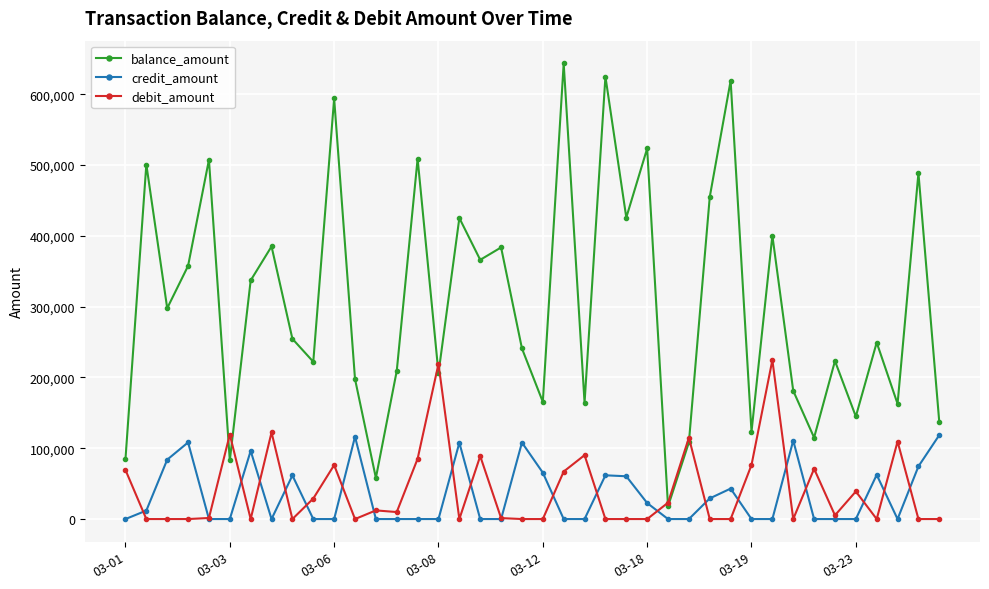

Which series has the largest range (max minus min)?

balance_amount